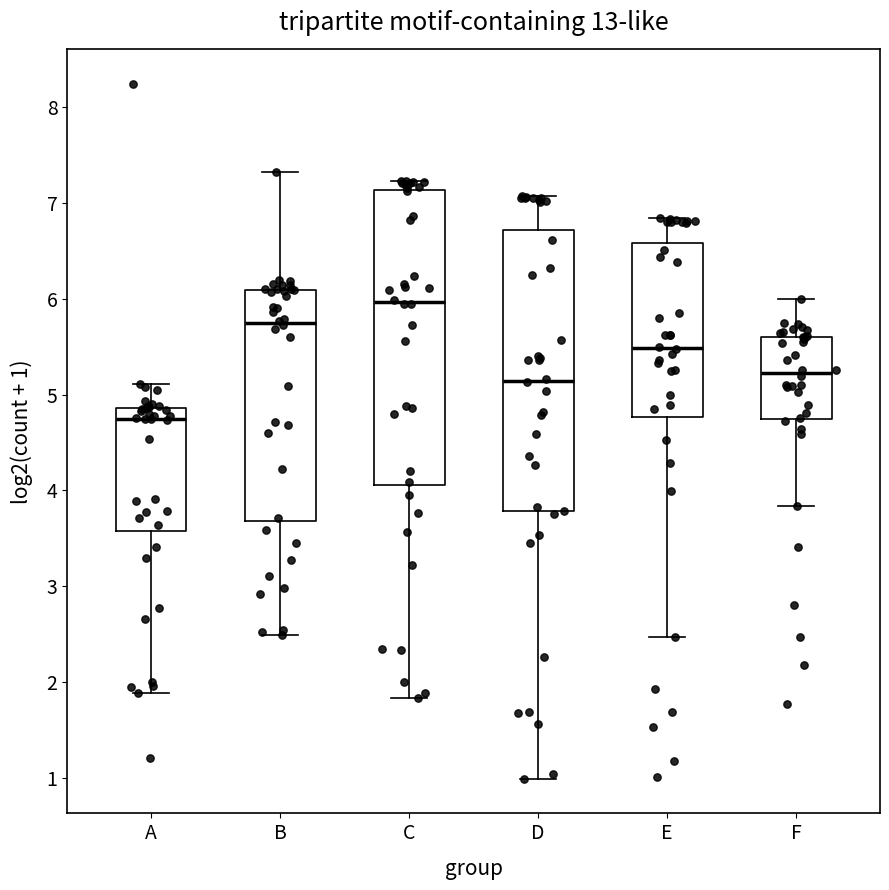

Comparing the boxes themselves (not the whiskers), which one is the tallest?

C